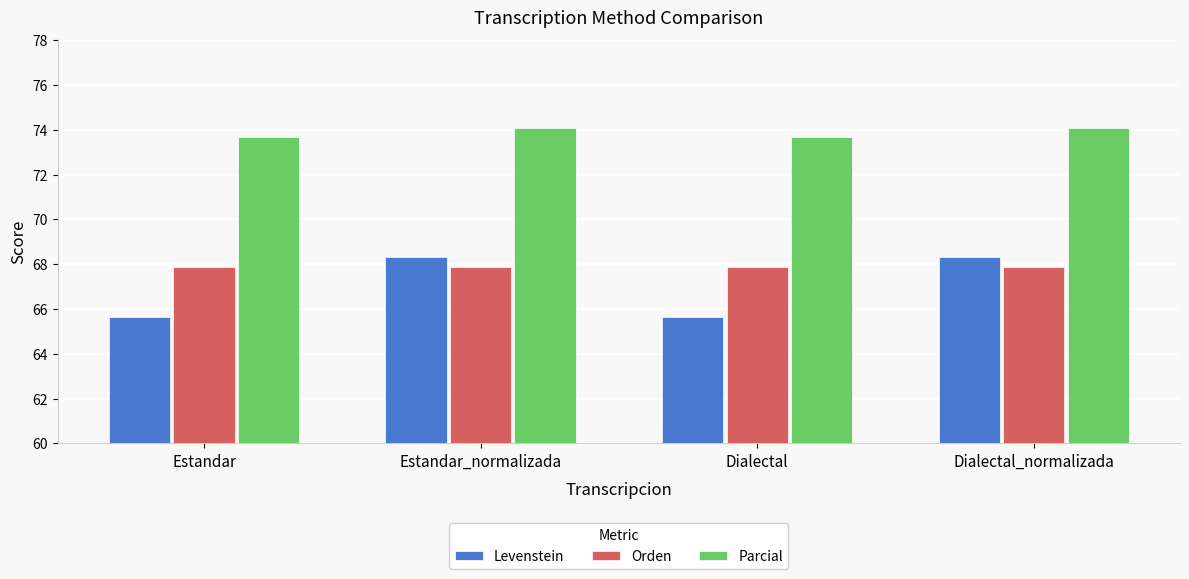

Reading left to right, list all the values displayed in this chart.

Levenstein: Estandar=65.6	Estandar_normalizada=68.3	Dialectal=65.6	Dialectal_normalizada=68.3
Orden: Estandar=67.9	Estandar_normalizada=67.9	Dialectal=67.9	Dialectal_normalizada=67.9
Parcial: Estandar=73.7	Estandar_normalizada=74.1	Dialectal=73.7	Dialectal_normalizada=74.1